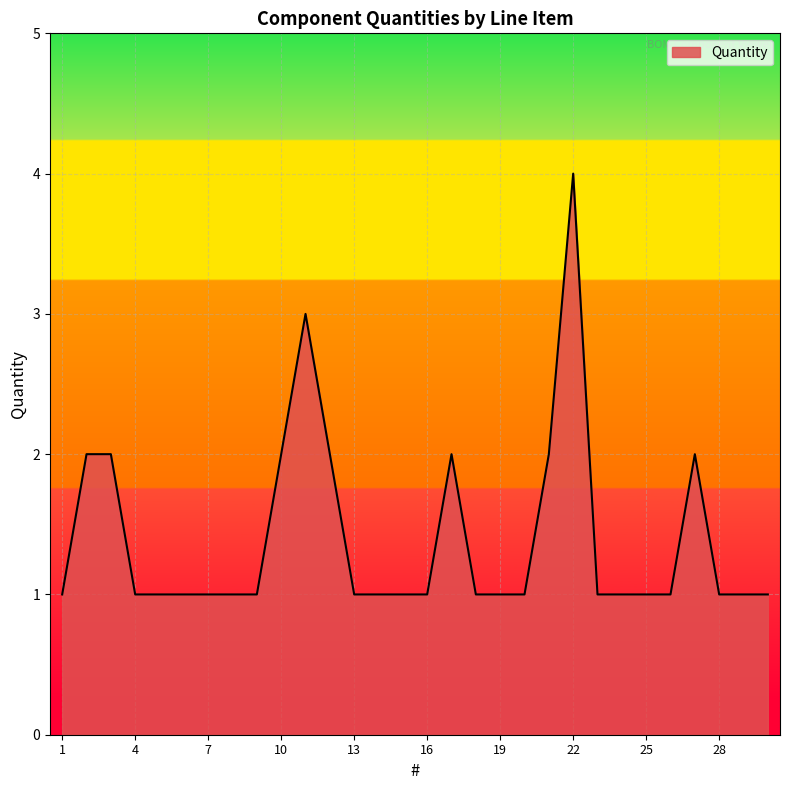

Count the values in the range 1 to 2.

28